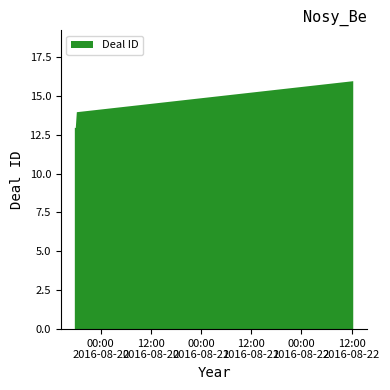

What is the sum of all values?

43